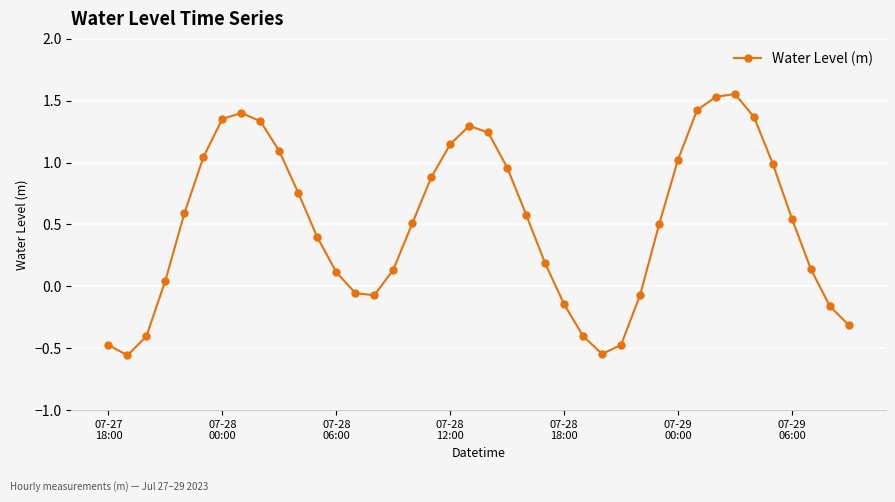

What is the sum of all values?

20.4